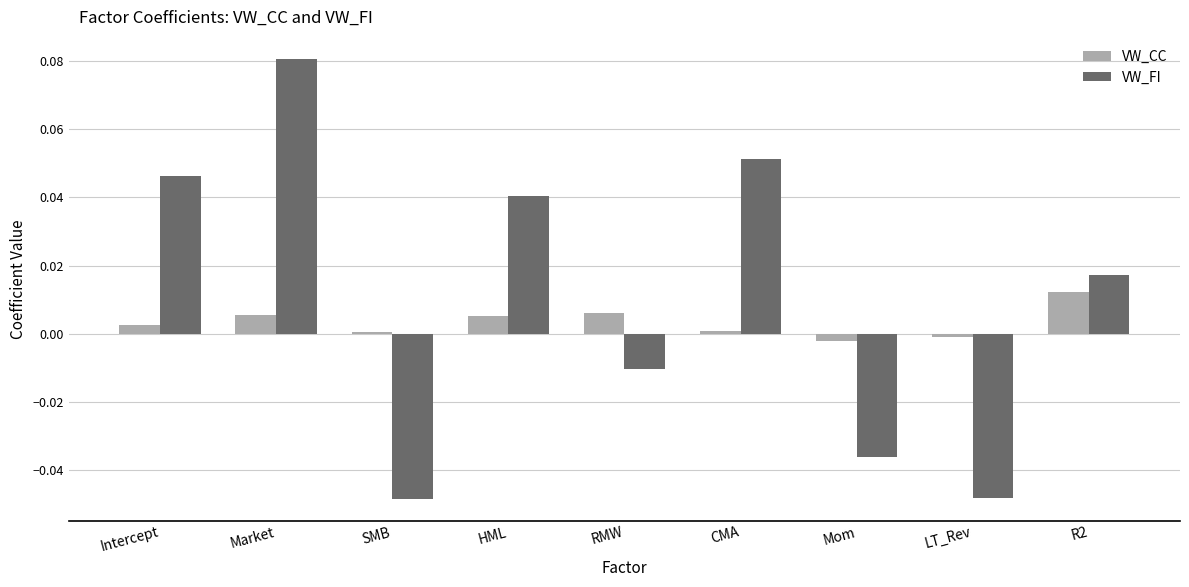

How many distinct data groups are displayed?

2